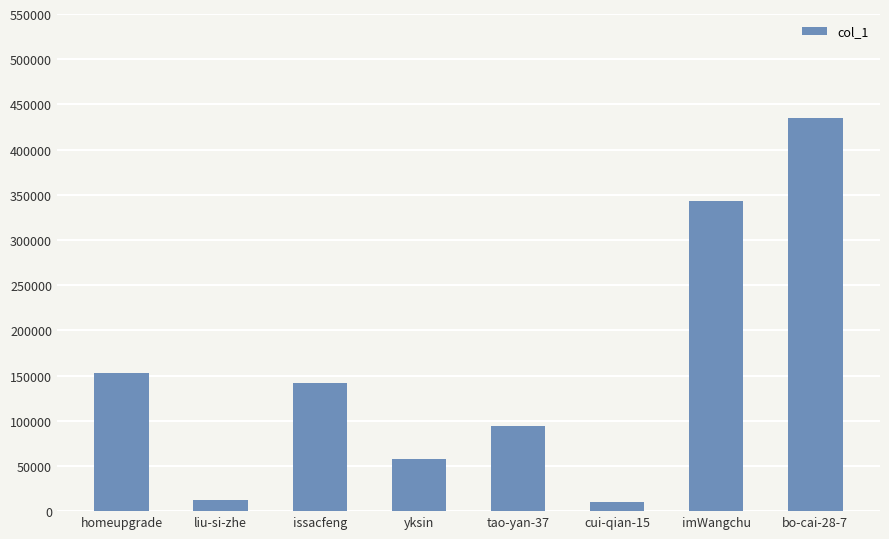

What is the change in value from issacfeng to yksin?

-84071